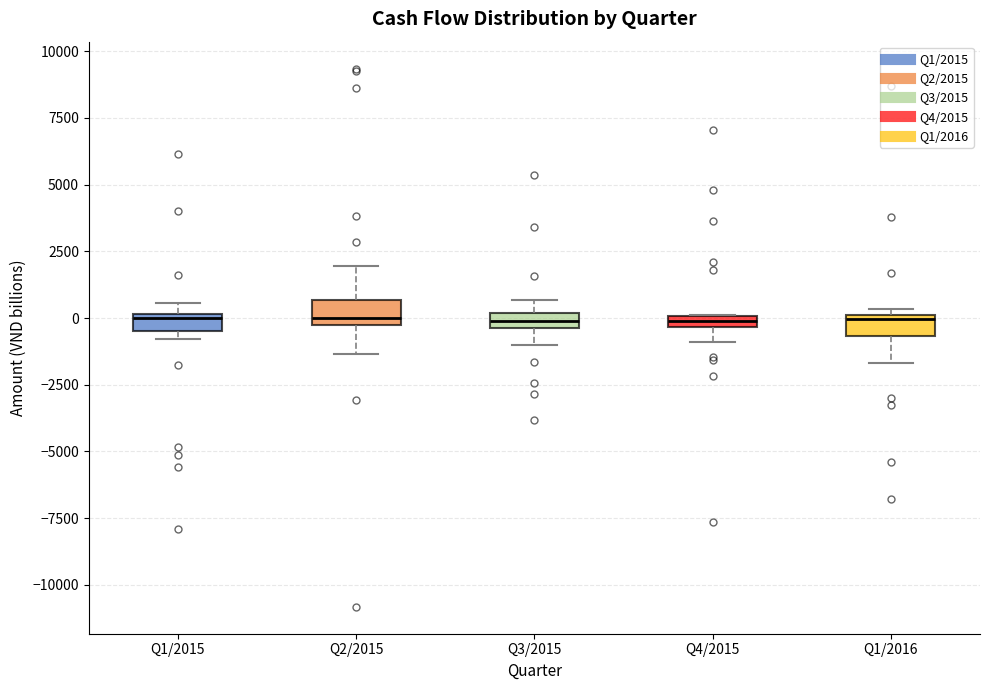

Where is the upper edge of the box for Q1/2015 on the y-axis? The values are not printed on the chart, so give them approximately, as read against the axis.

0